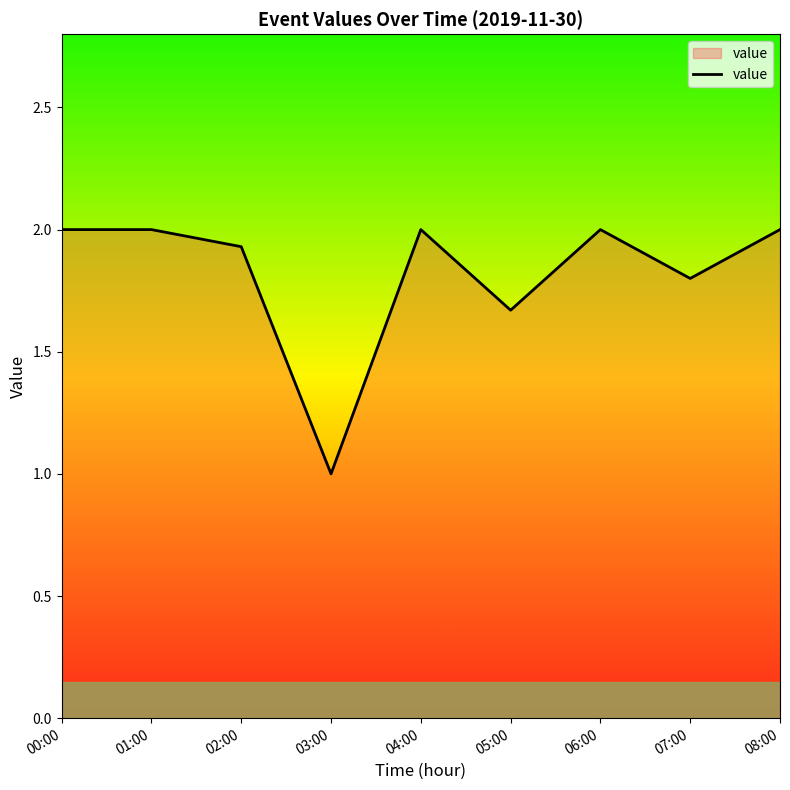

What is the difference between the second highest and minimum values?

1.0